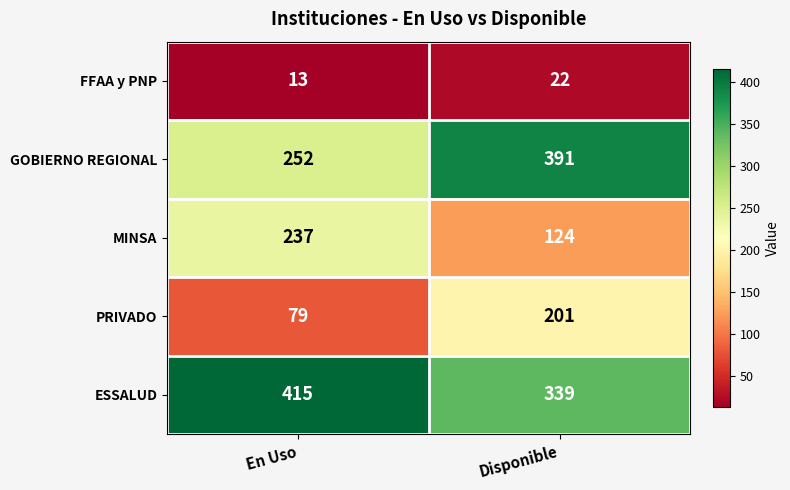

What is the minimum value shown in the chart?

13